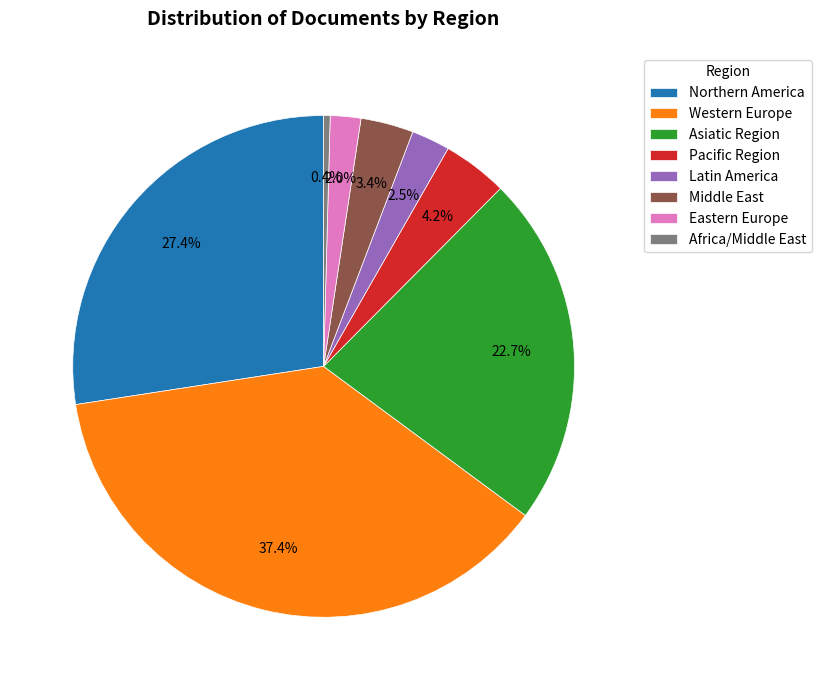

What is the largest slice in the pie chart?

Western Europe